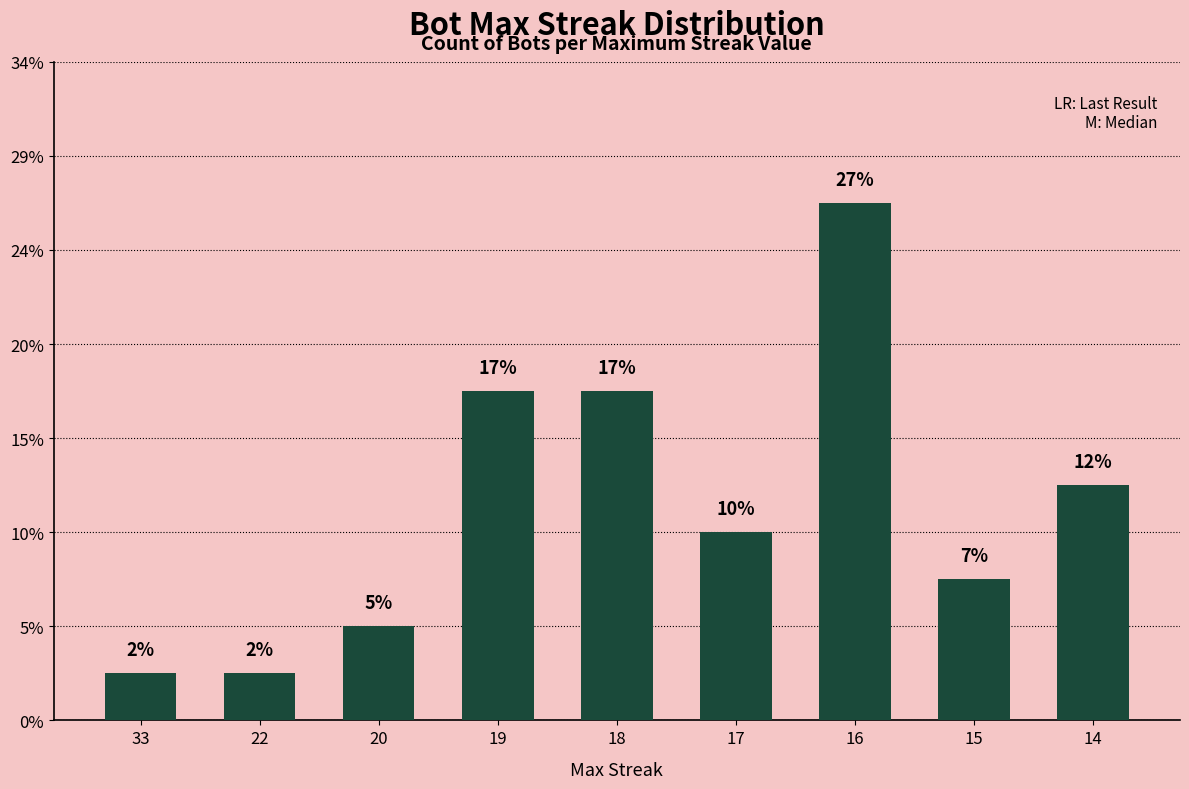

List the labels in order of value, largest first.

16, 19, 18, 14, 17, 15, 20, 33, 22